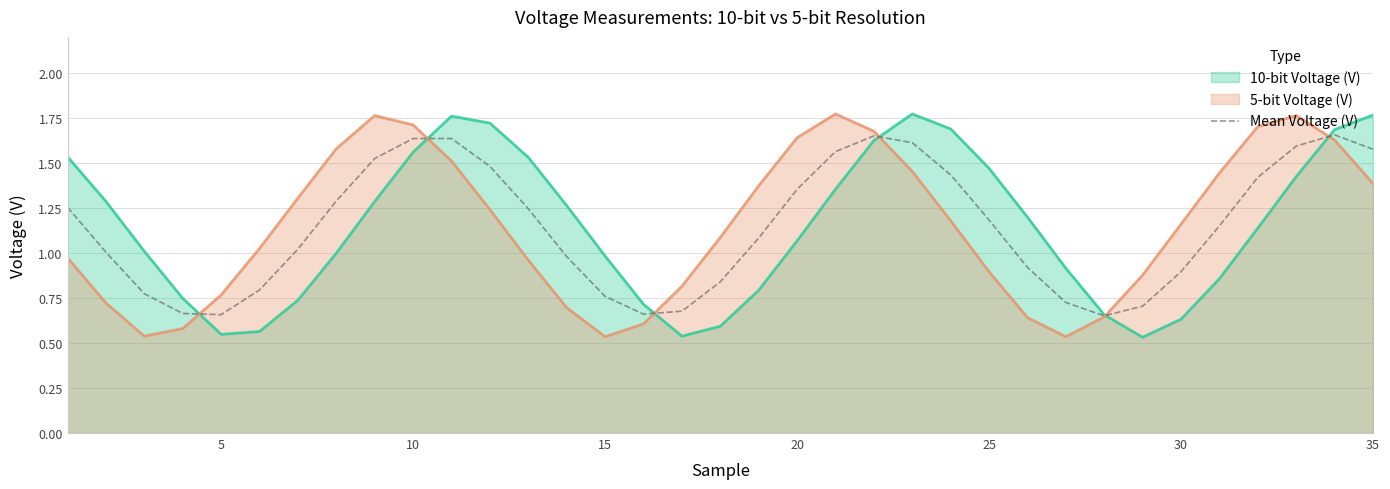

Reading left to right, transcribe all the data shown in this chart.

1.3	1.0	0.8	0.7	0.7	0.8	1.0	1.3	1.5	1.6	1.6	1.5	1.2	1.0	0.8	0.7	0.7	0.8	1.1	1.4	1.6	1.6	1.6	1.4	1.2	0.9	0.7	0.7	0.7	0.9	1.2	1.4	1.6	1.7	1.6